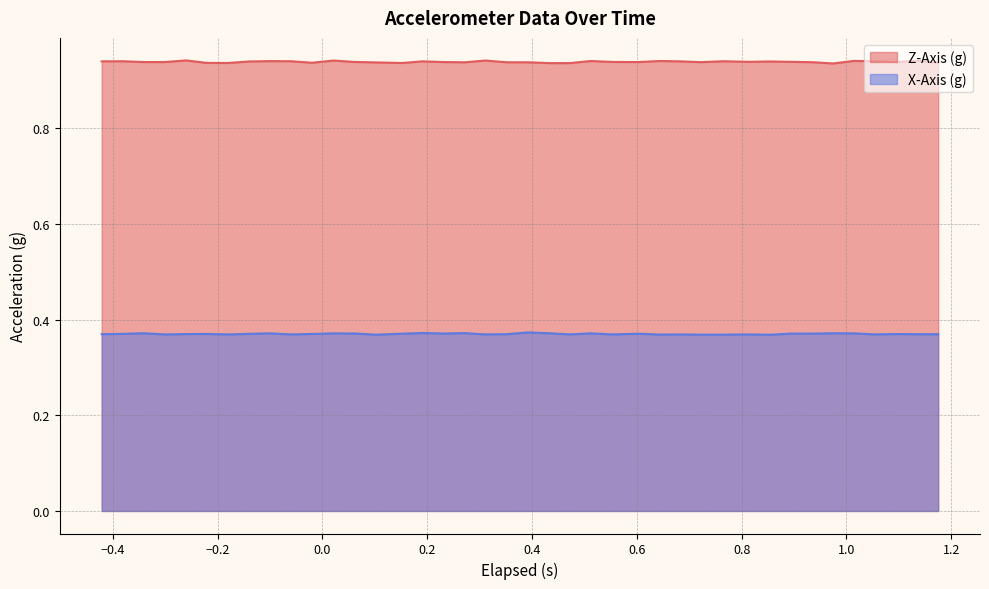

How many interior local peaks does the Z-Axis (g) series have?

12